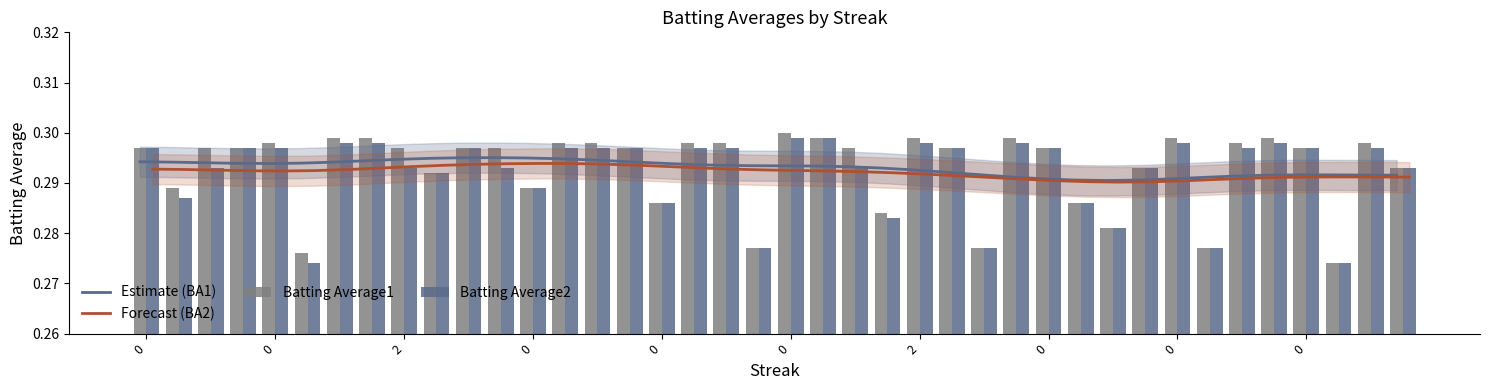

Reading left to right, list all the values displayed in this chart.

Estimate (BA1): 0.3	0.3	0.3	0.3	0.3	0.3	0.3	0.3	0.3	0.3	0.3	0.3	0.3	0.3	0.3	0.3	0.3	0.3	0.3	0.3	0.3	0.3	0.3	0.3	0.3	0.3	0.3	0.3	0.3	0.3	0.3	0.3	0.3	0.3	0.3	0.3	0.3	0.3	0.3	0.3
Forecast (BA2): 0.3	0.3	0.3	0.3	0.3	0.3	0.3	0.3	0.3	0.3	0.3	0.3	0.3	0.3	0.3	0.3	0.3	0.3	0.3	0.3	0.3	0.3	0.3	0.3	0.3	0.3	0.3	0.3	0.3	0.3	0.3	0.3	0.3	0.3	0.3	0.3	0.3	0.3	0.3	0.3
Batting Average1: 0.3	0.3	0.3	0.3	0.3	0.3	0.3	0.3	0.3	0.3	0.3	0.3	0.3	0.3	0.3	0.3	0.3	0.3	0.3	0.3	0.3	0.3	0.3	0.3	0.3	0.3	0.3	0.3	0.3	0.3	0.3	0.3	0.3	0.3	0.3	0.3	0.3	0.3	0.3	0.3
Batting Average2: 0.3	0.3	0.3	0.3	0.3	0.3	0.3	0.3	0.3	0.3	0.3	0.3	0.3	0.3	0.3	0.3	0.3	0.3	0.3	0.3	0.3	0.3	0.3	0.3	0.3	0.3	0.3	0.3	0.3	0.3	0.3	0.3	0.3	0.3	0.3	0.3	0.3	0.3	0.3	0.3